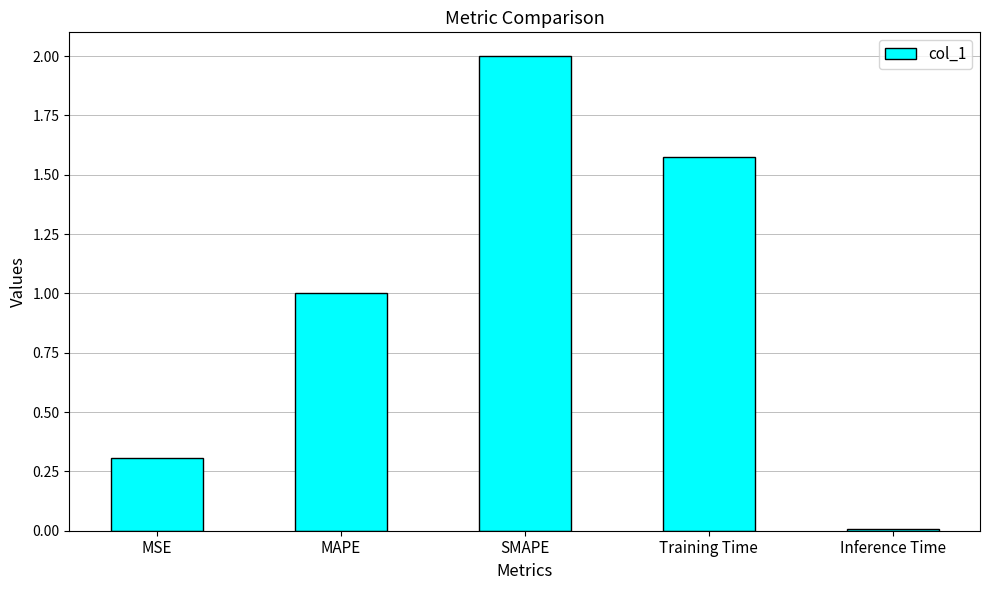

At which category does the chart reach its peak across all series?

SMAPE